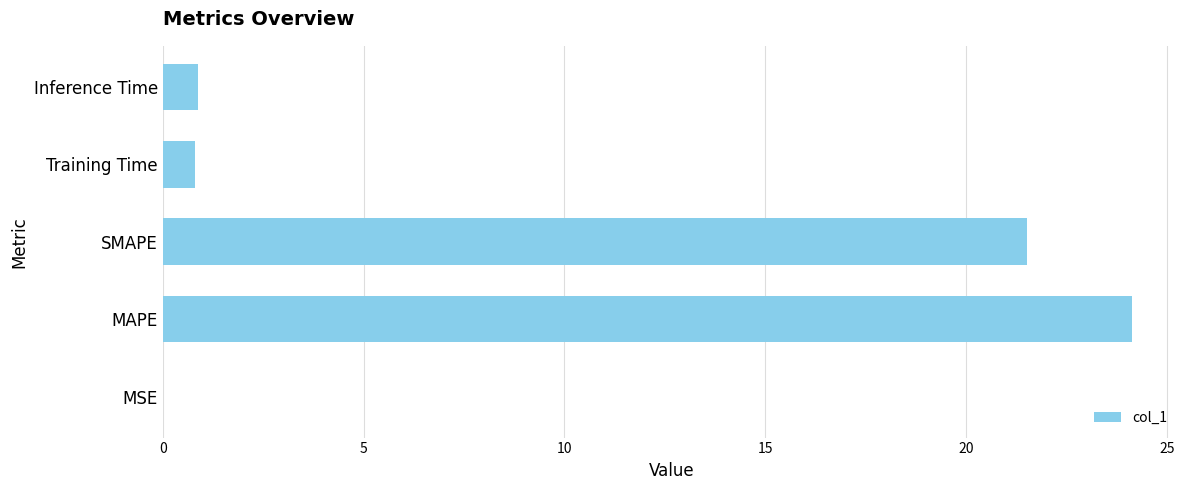

The value at MAPE is 24.1. True or false?

True